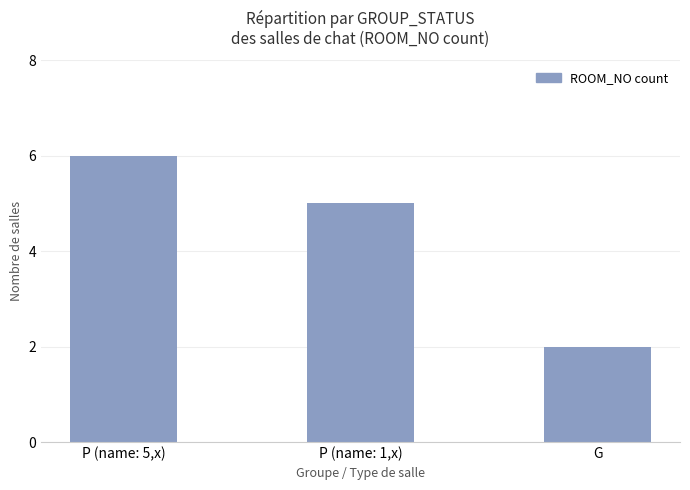

List the labels in order of value, smallest first.

G, P (name: 1,x), P (name: 5,x)